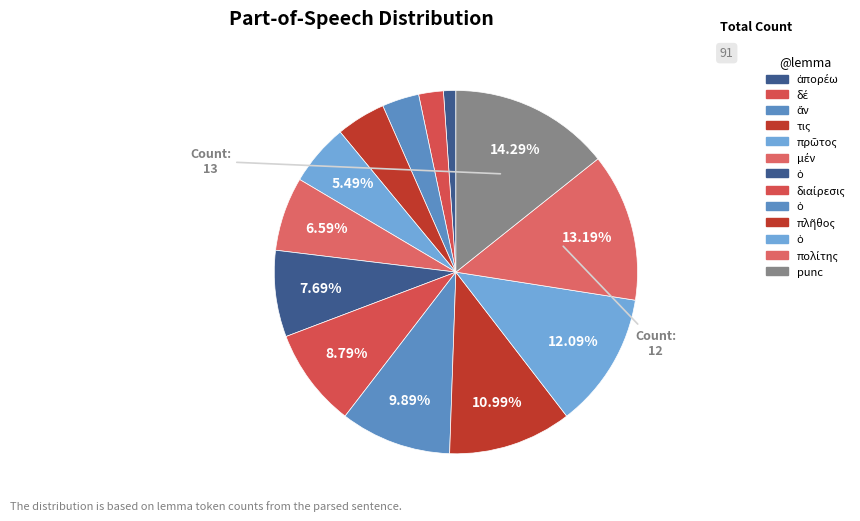

Count the number of slices in the pie.

13